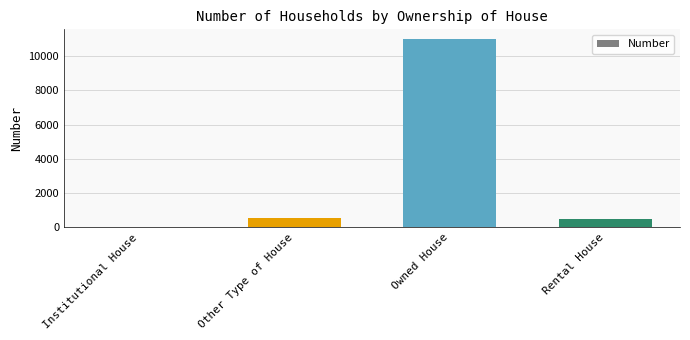

What is the greatest value displayed?

11007